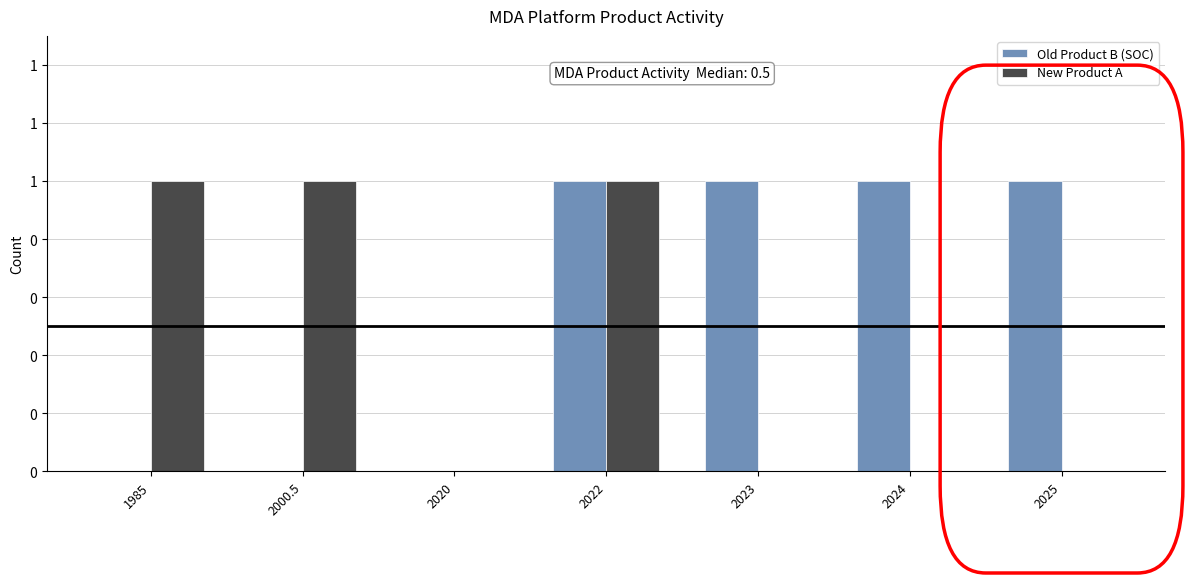

At how many categories does at least one series exceed 0?

6